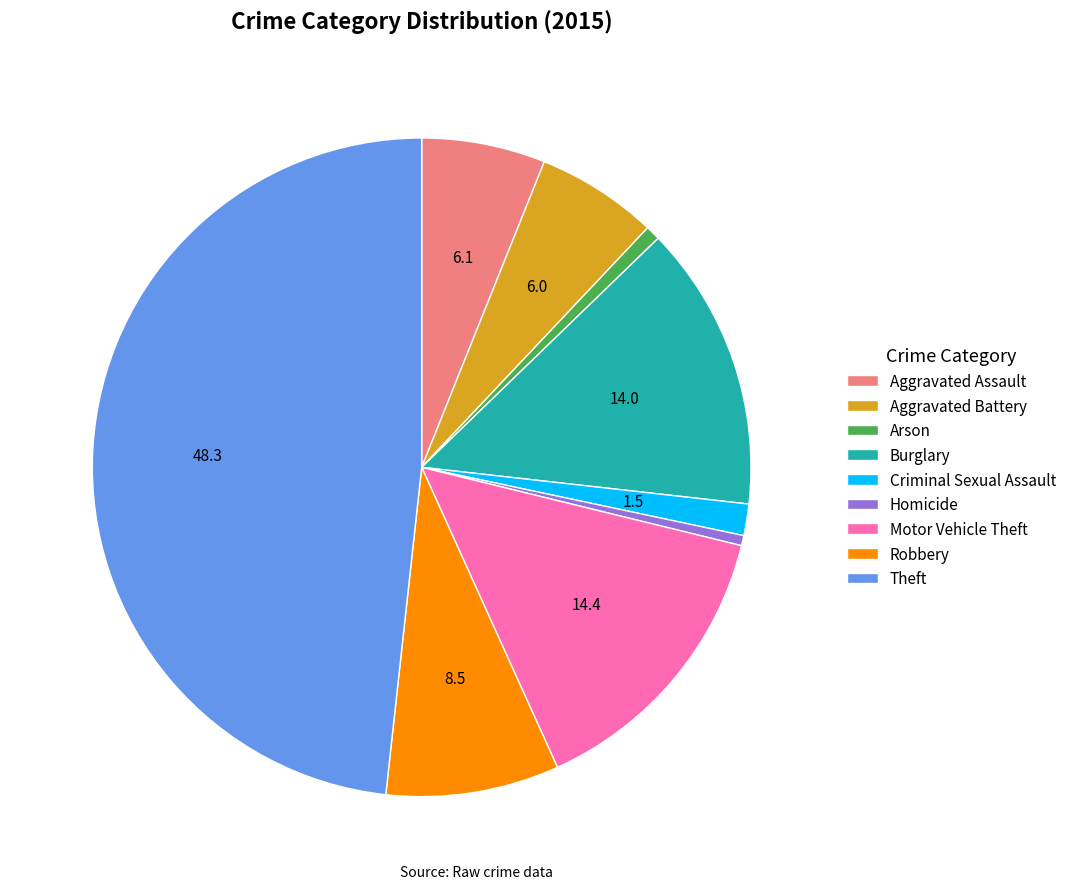

Which has a higher value, Robbery or Theft?

Theft